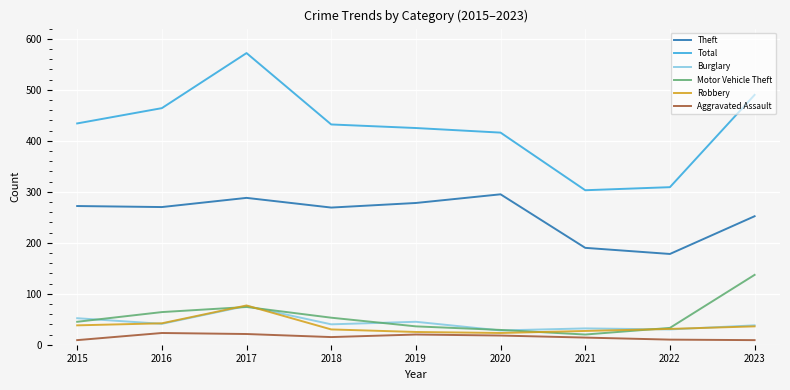

The value of Burglary at 2015 is 33. True or false?

False